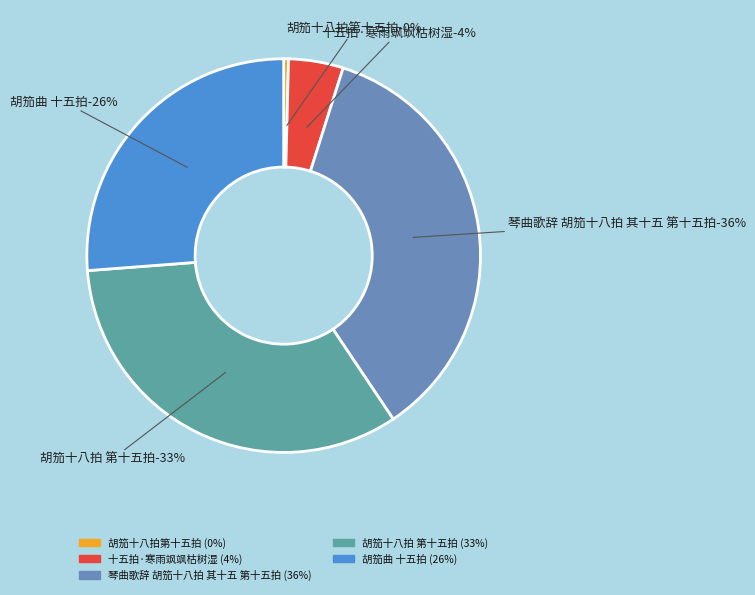

How many slices are in this pie chart?

5